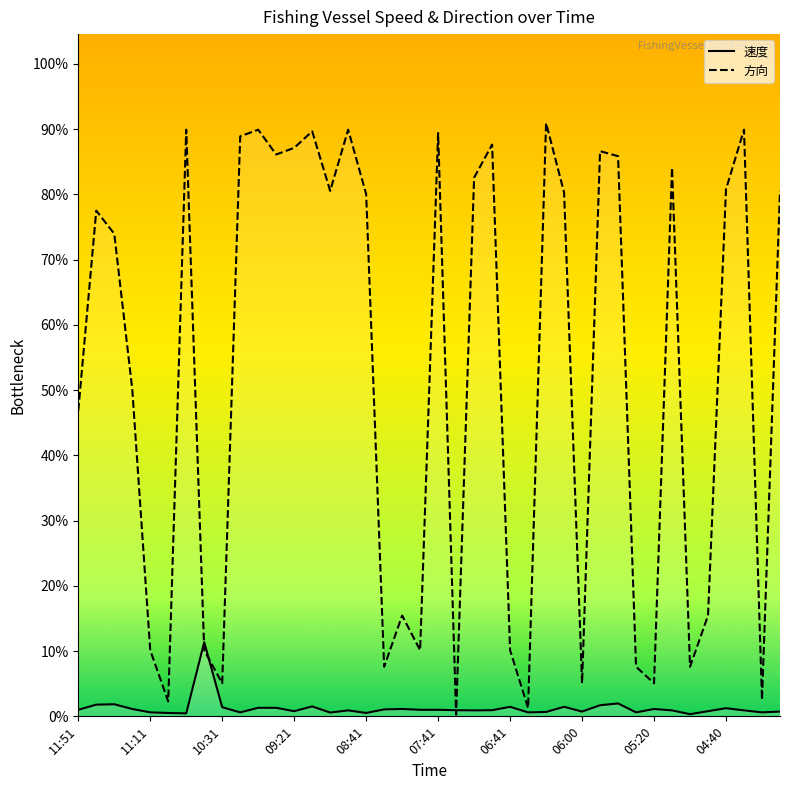

Which series ends up on top after the final intersection of 方向 and 速度?

方向